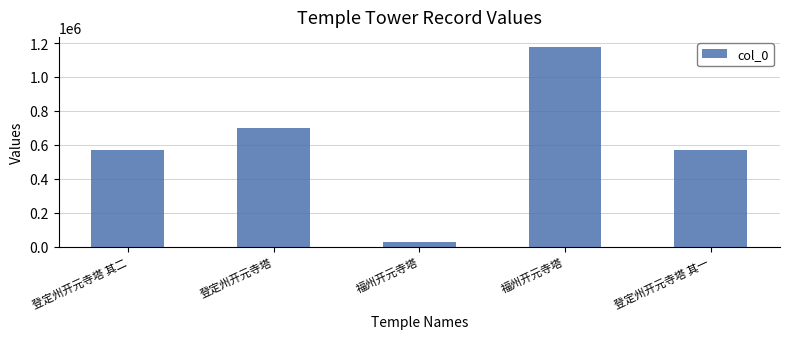

How many bars are there in total?

5